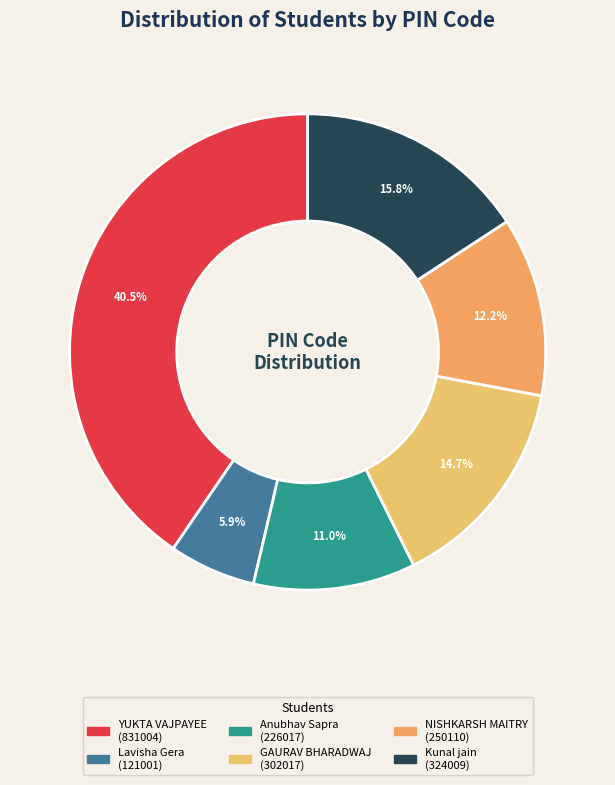

What is the change in value from GAURAV BHARADWAJ to NISHKARSH MAITRY?

-51907